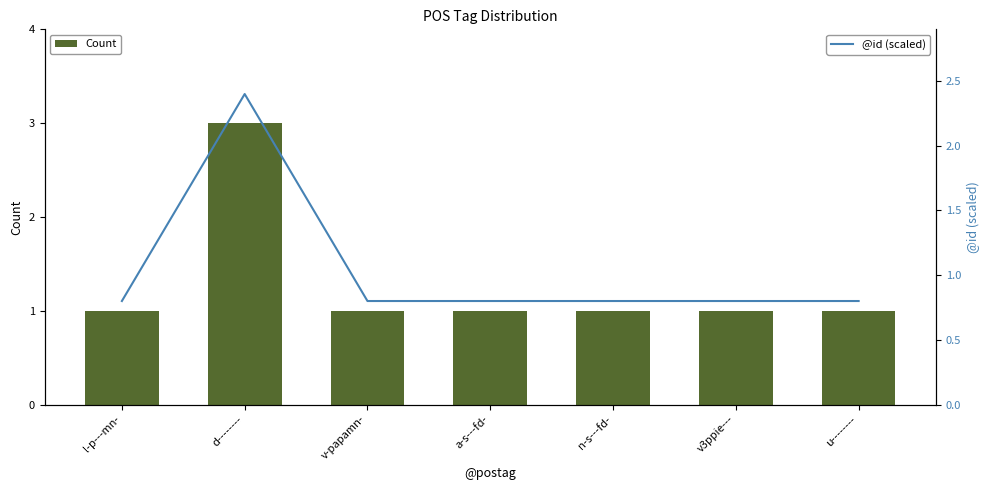

Does the chart contain stacked bars?

No